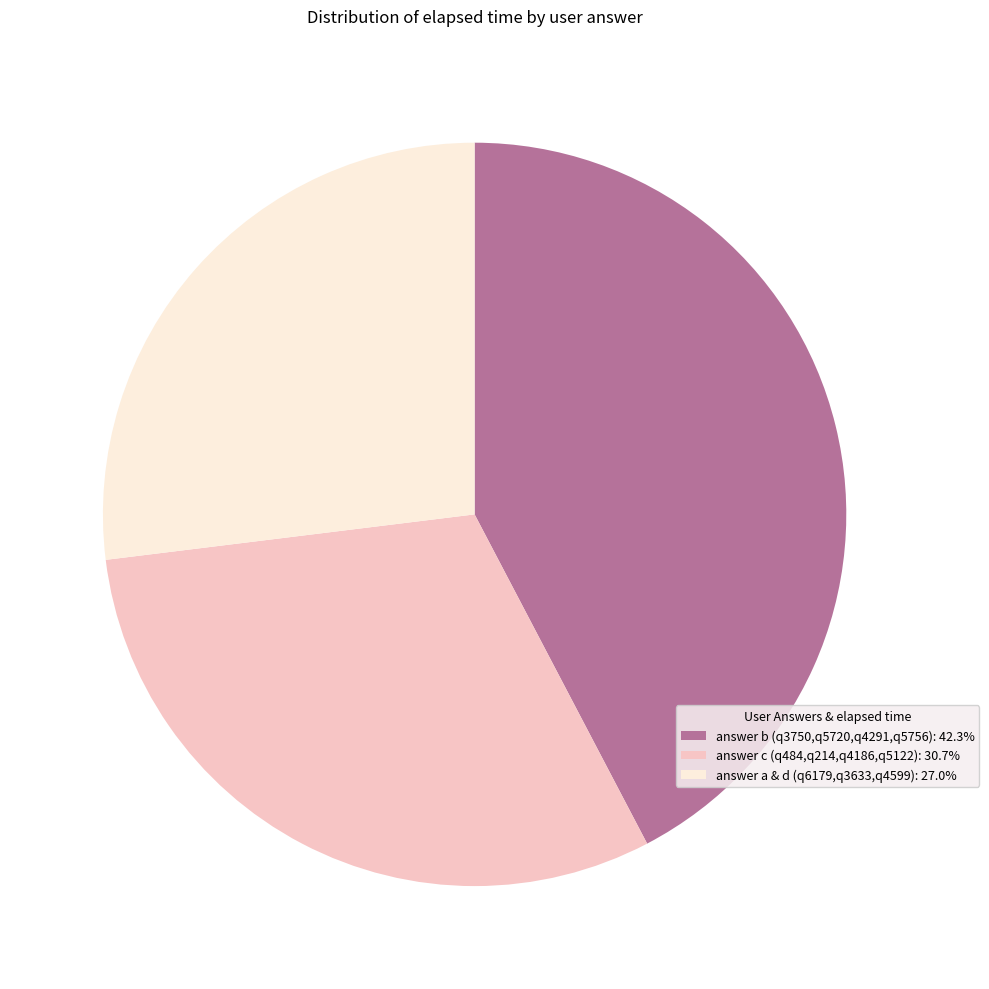

Is there any slice that represents more than half of the pie?

No